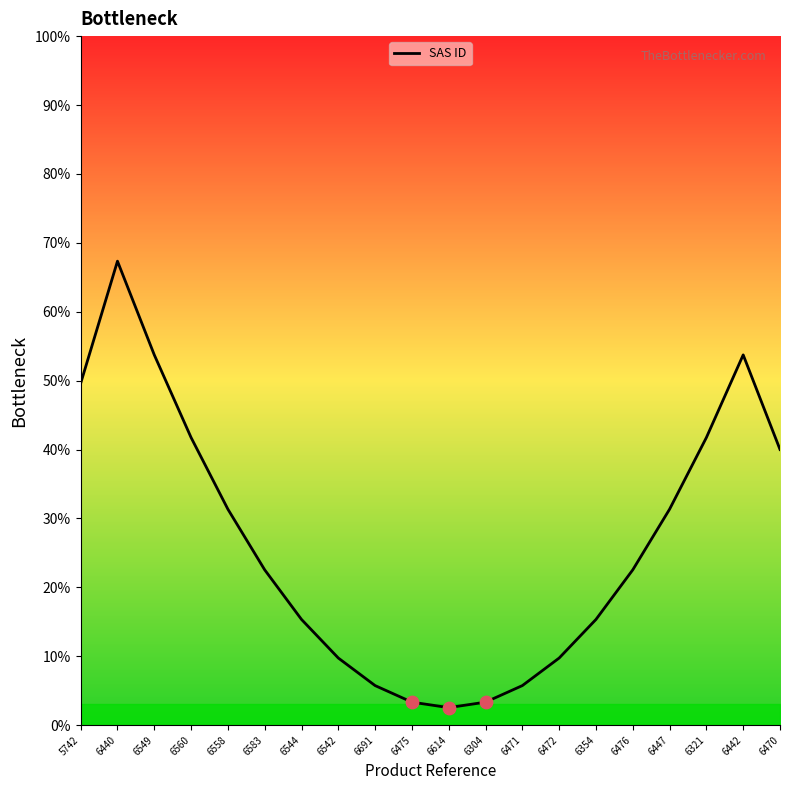

What is the change in value from 6544 to 6476?

+7.2